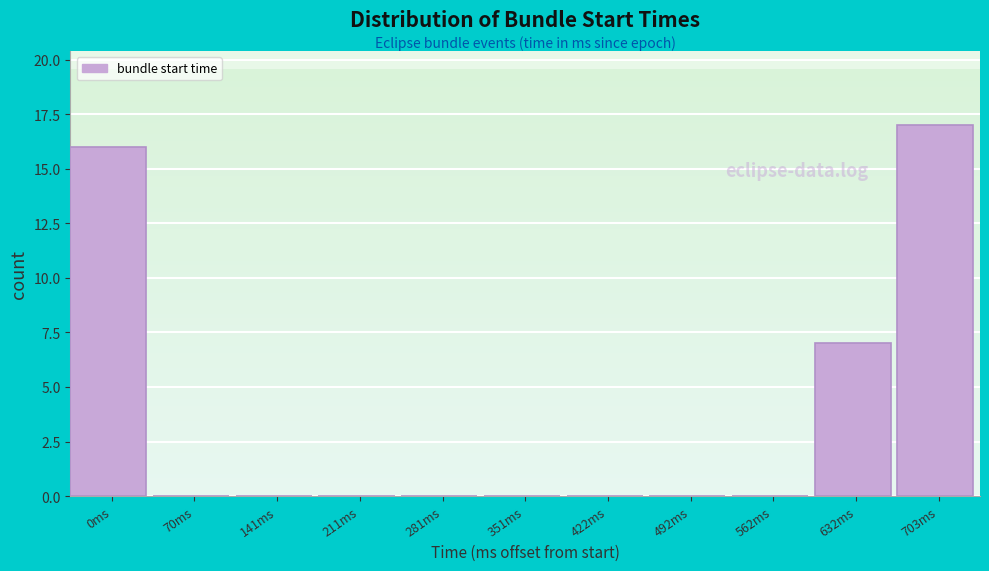

Reading left to right, what are all the values shown in this chart?

0ms=16	70ms=0	141ms=0	211ms=0	281ms=0	351ms=0	422ms=0	492ms=0	562ms=0	632ms=7	703ms=17